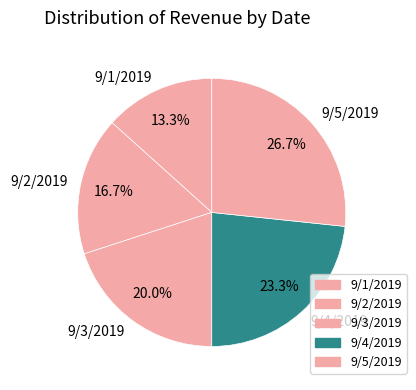

Combined, what portion of the pie is 9/4/2019 and 9/3/2019?

43.3%